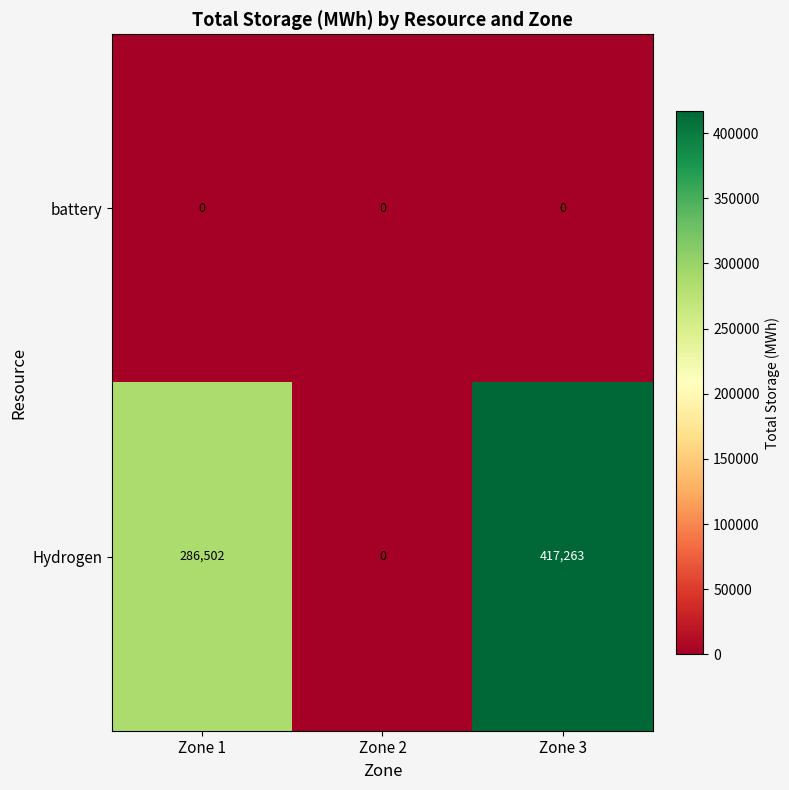

Which series has the largest total across all categories?

Hydrogen